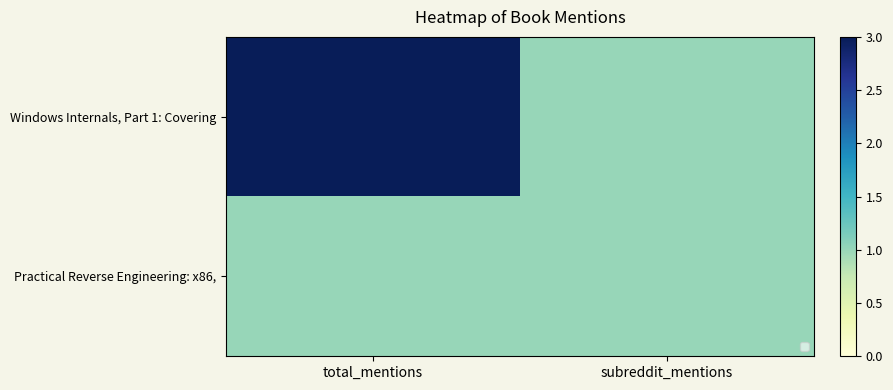

True or false: Practical Reverse Engineering: x86, has a value of 1 at subreddit_mentions.

False